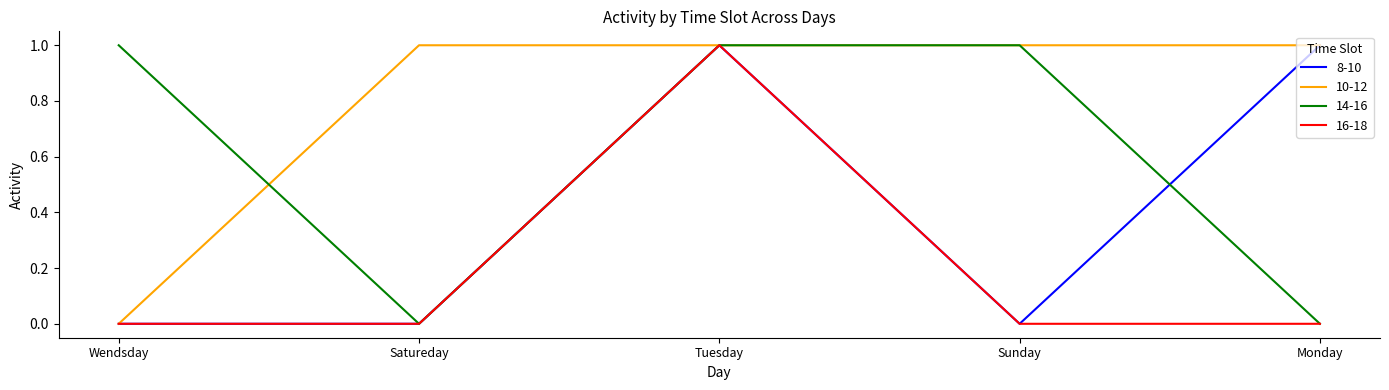

The 8-10 series shows 1 at Sunday. True or false?

False